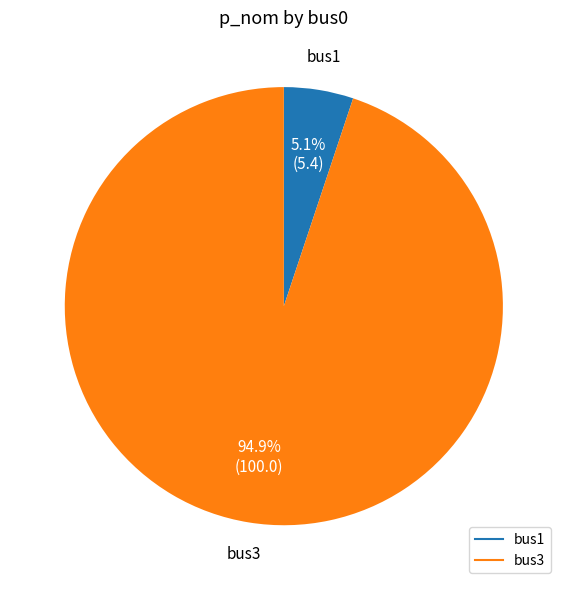

To the nearest percent, what is the combined percentage of bus3 and bus1?

100%